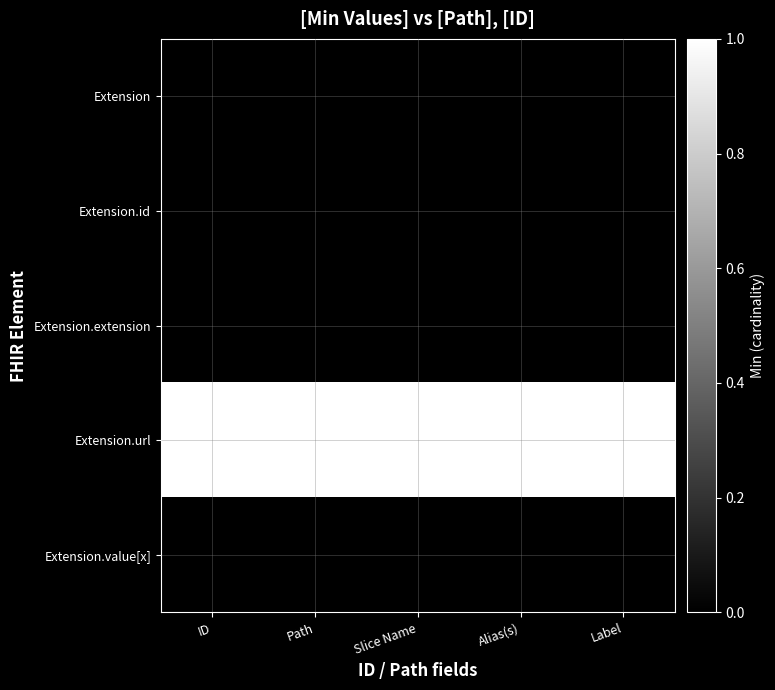

At Slice Name, list the series in order from smallest to largest.

Extension, Extension.id, Extension.extension, Extension.value[x], Extension.url